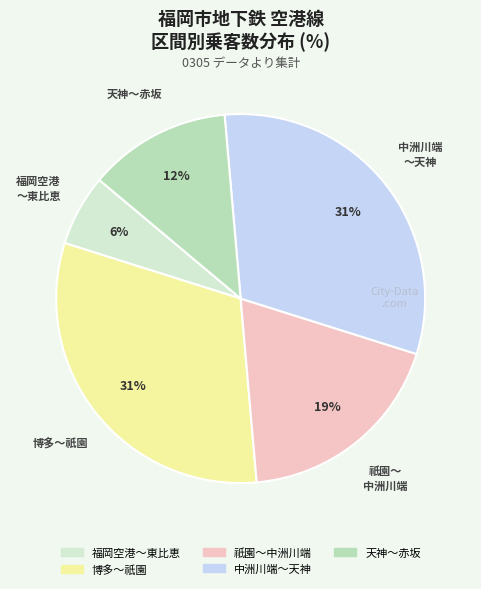

How many segments does this pie chart have?

5